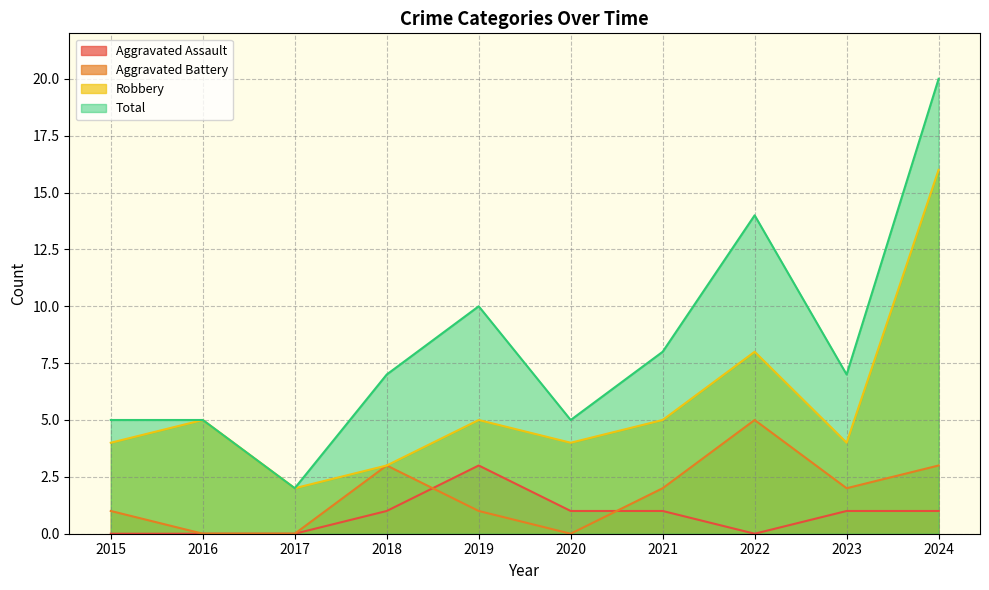

At which label does Aggravated Assault first exceed 1?

2019